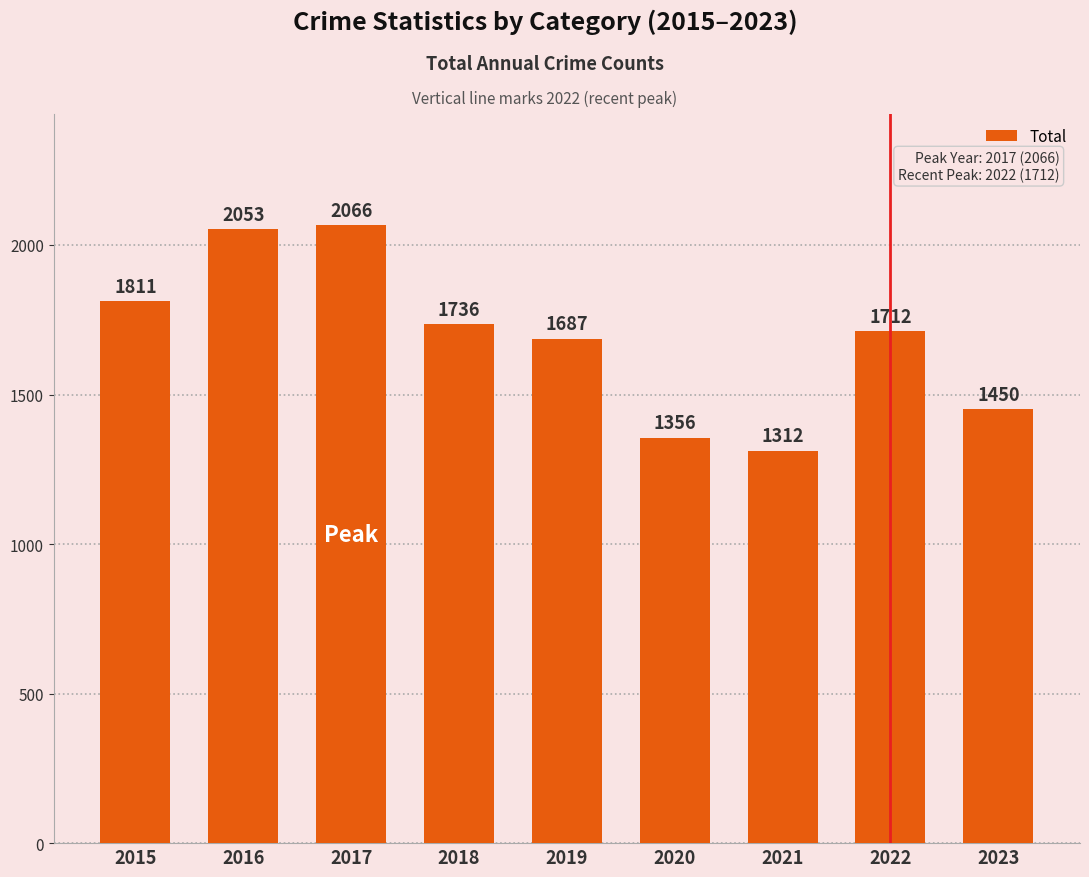

What is the change in value from 2016 to 2019?

-366